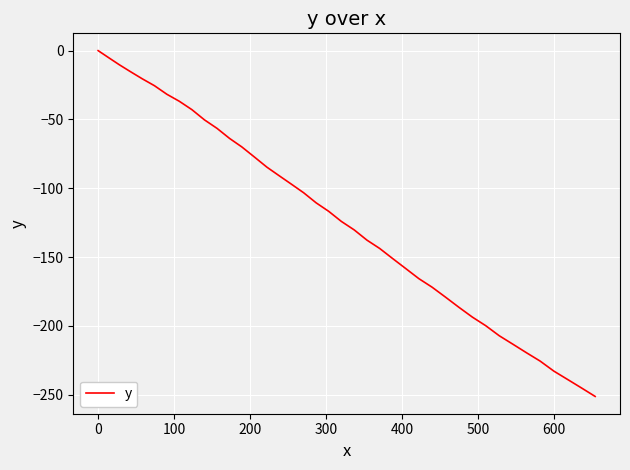

How many negative values are there?

39